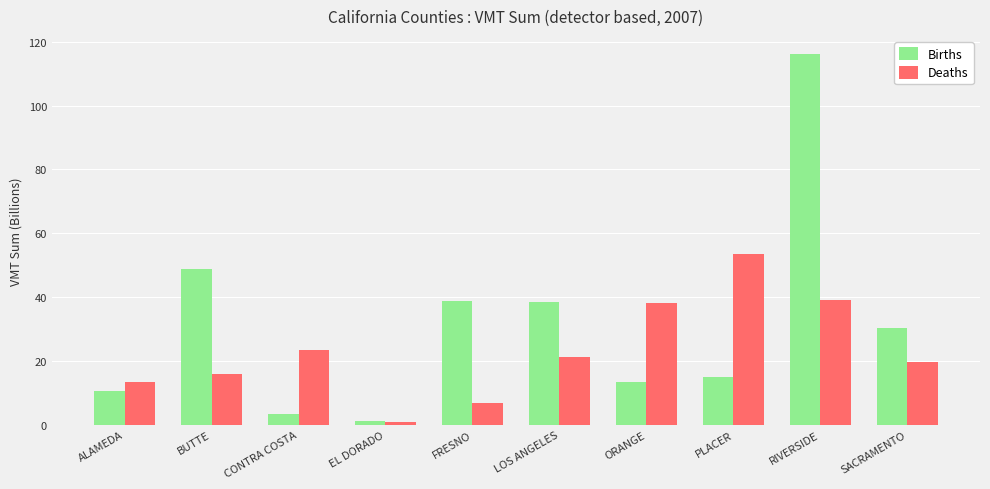

Where is Births nearest to the value 58?

BUTTE